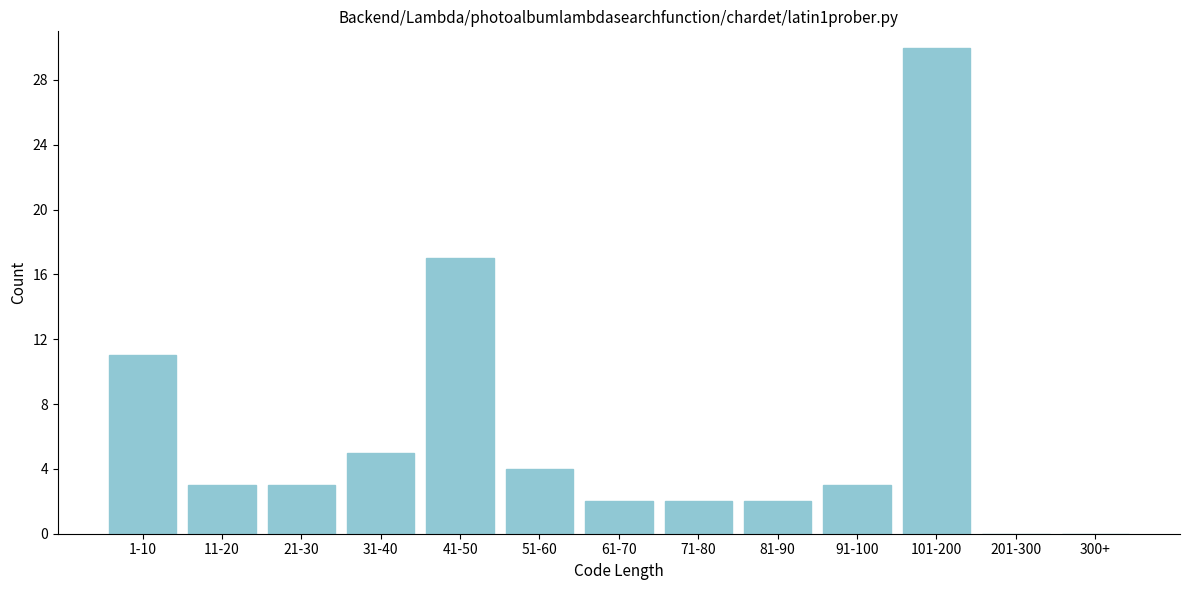

Reading left to right, what are all the values shown in this chart?

1-10=11	11-20=3	21-30=3	31-40=5	41-50=17	51-60=4	61-70=2	71-80=2	81-90=2	91-100=3	101-200=30	201-300=0	300+=0